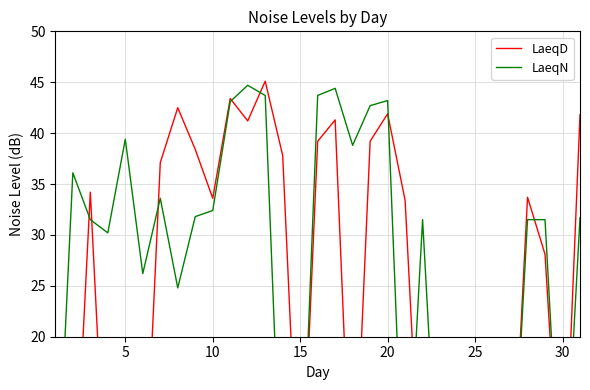

What is the average value of the LaeqD series?

21.0